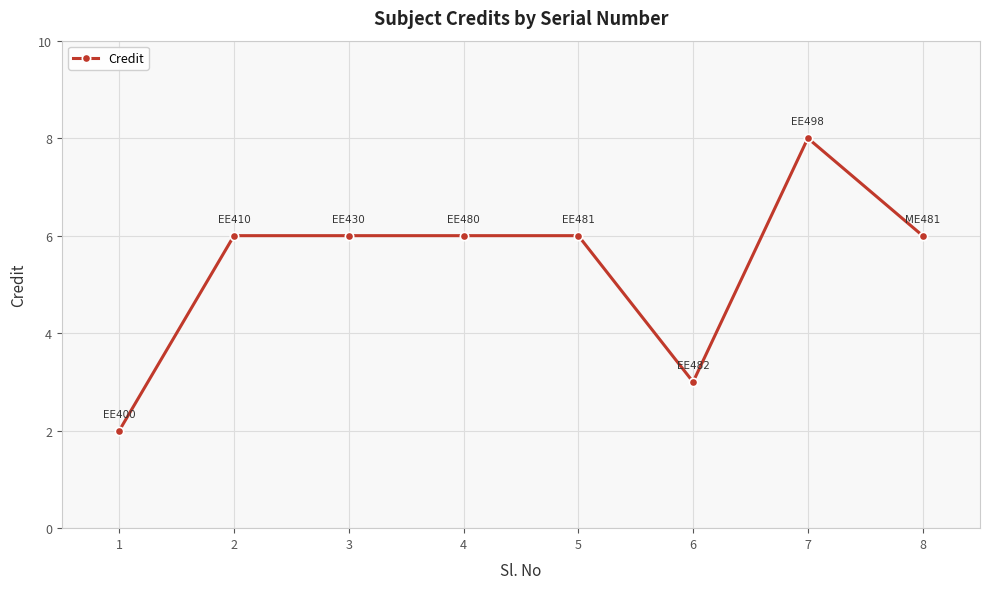

Which category has the highest value across all series?

7